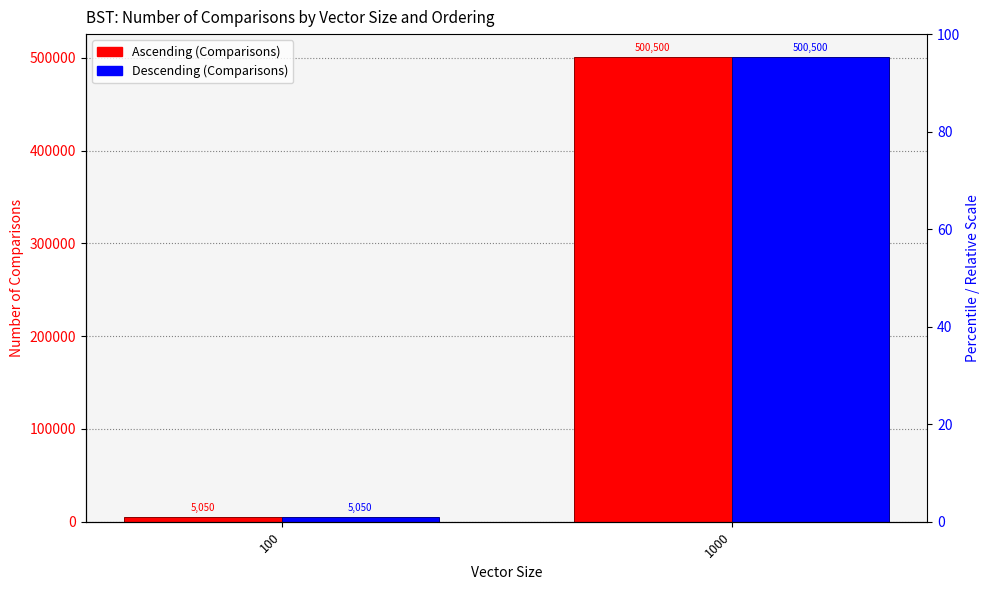

How many bars are there in total?

4